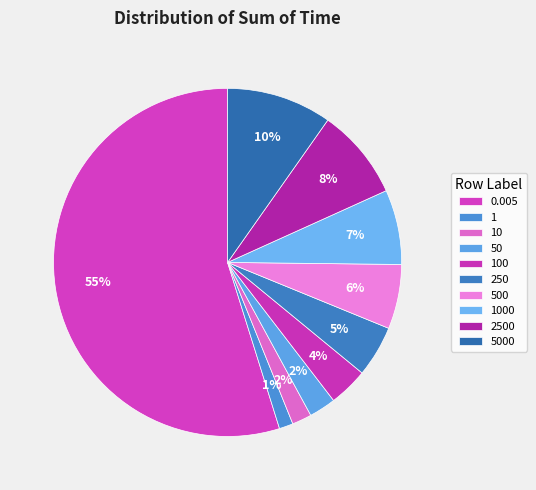

Which category has the biggest portion of the pie?

0.005